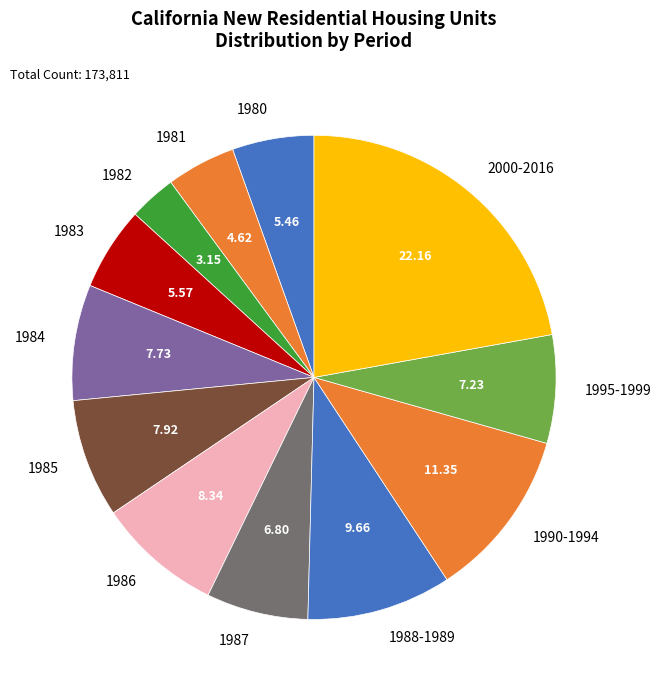

Which has a higher value, 1995-1999 or 1980?

1995-1999